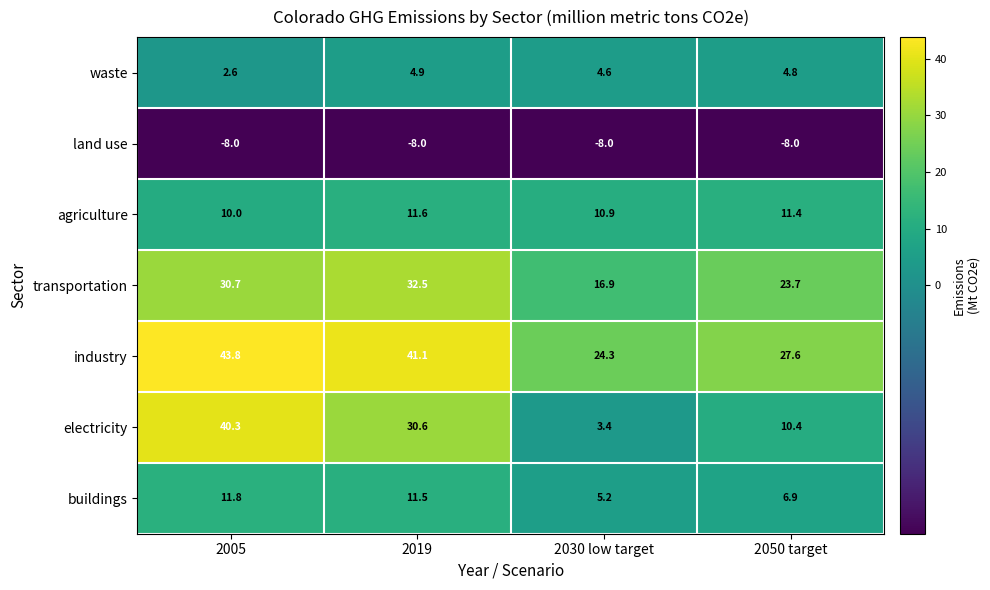

What is the approximate value of land use at 2005?

-8.0